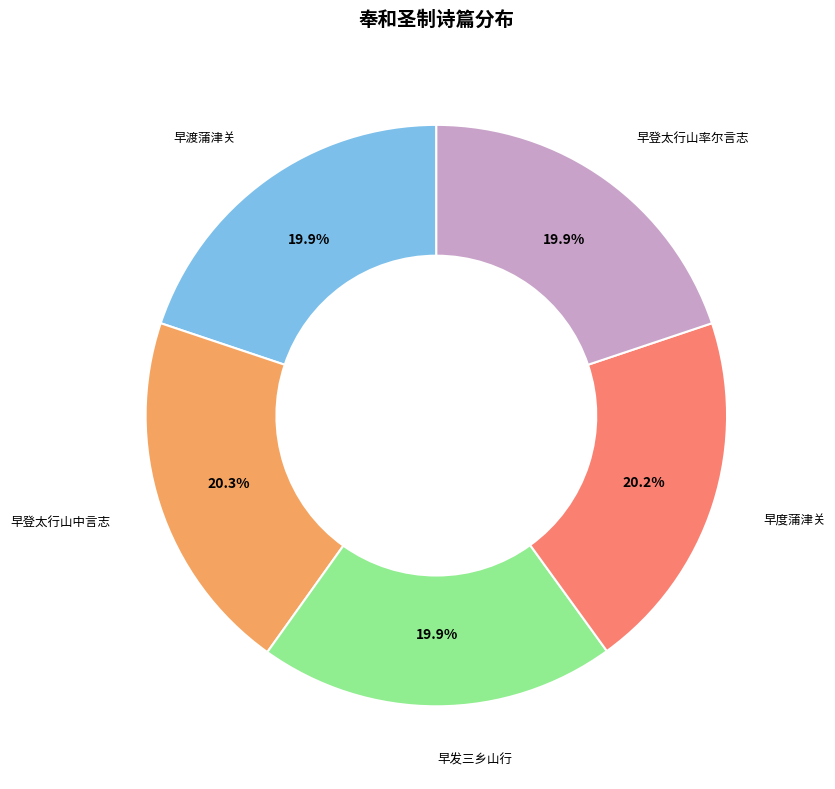

To the nearest percent, what is the average slice percentage?

20%